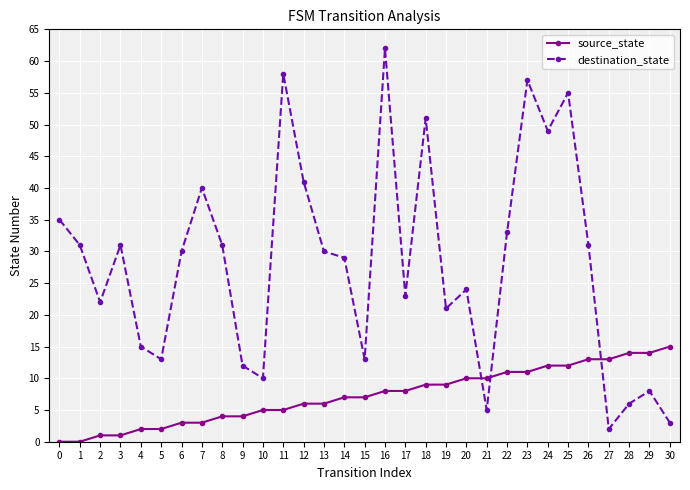

How many data points in destination_state are less than 30?

15